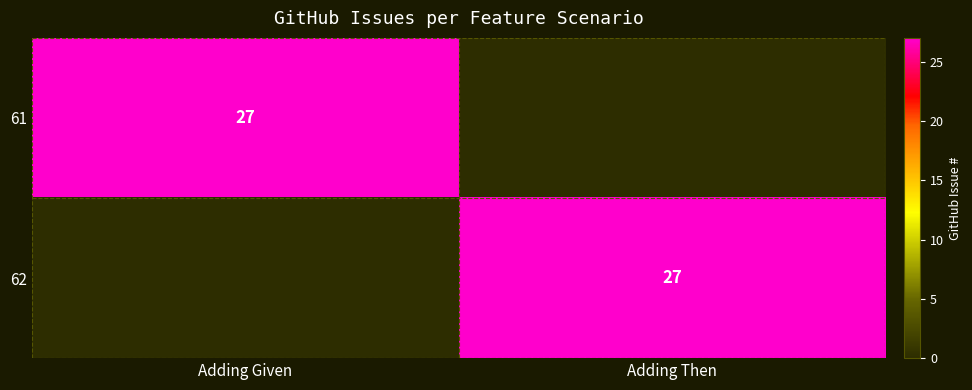

The value of 62 at Adding Then is 35. True or false?

False